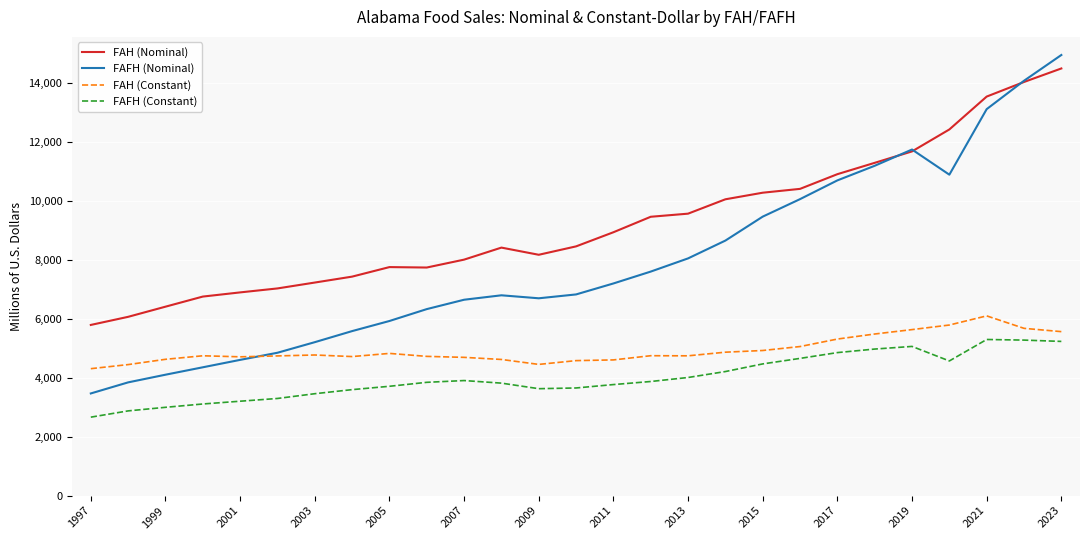

True or false: FAFH (Constant) and FAH (Nominal) cross at least once.

False